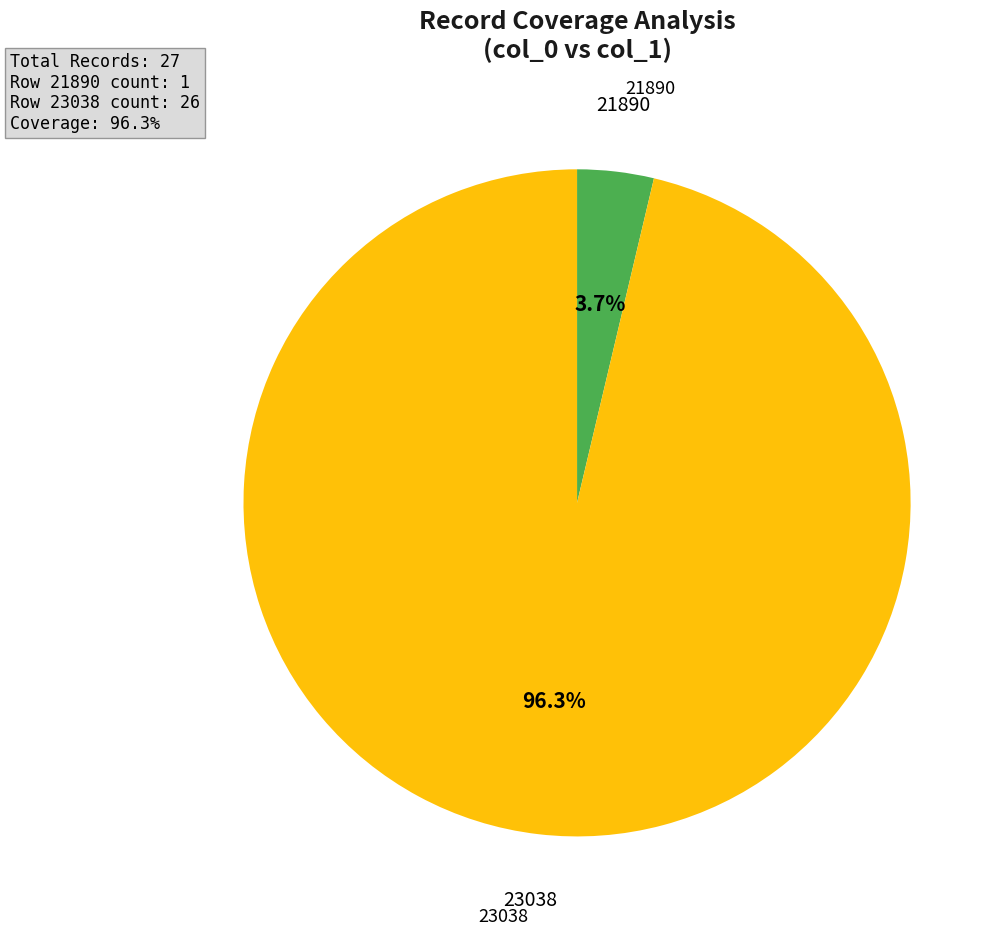

To the nearest percent, what portion does 23038 represent?

96%